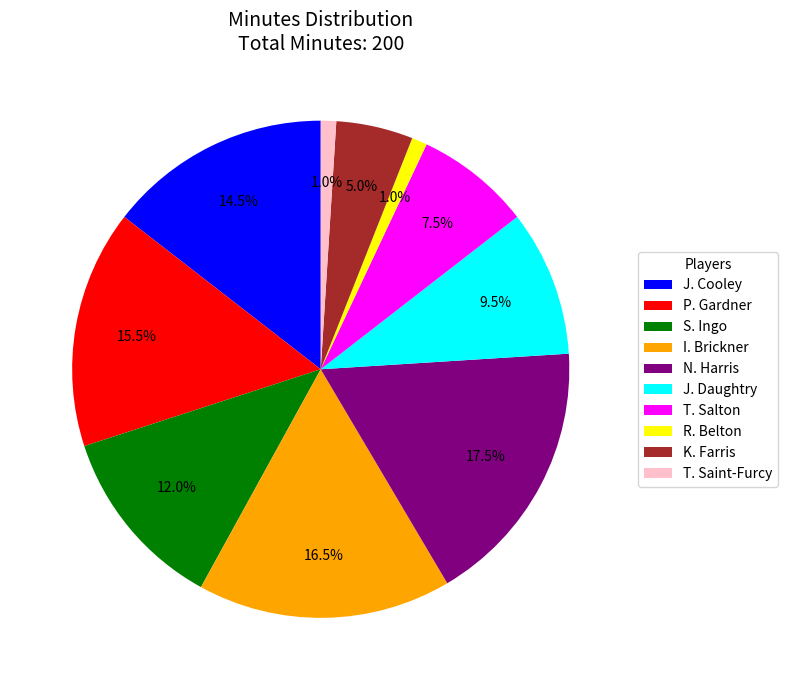

Does T. Salton account for over 50% of the chart?

No